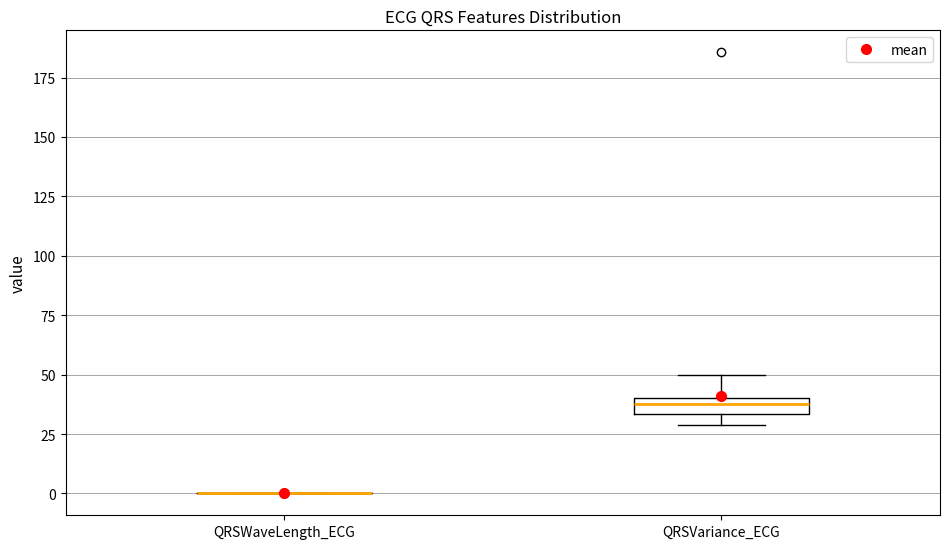

Where does the upper whisker of the box for QRSVariance_ECG end on the y-axis? The values are not printed on the chart, so give them approximately, as read against the axis.

50